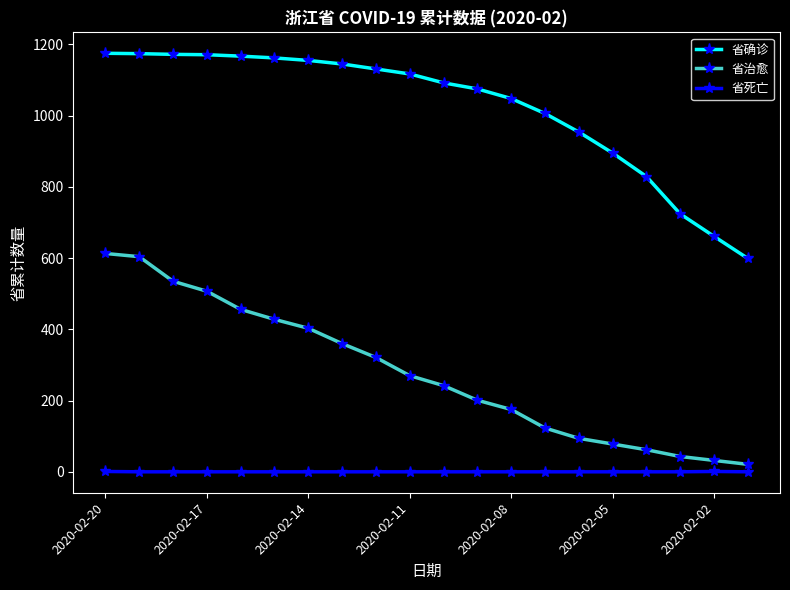

What is the difference between the maximum and minimum values in the 省治愈 series?

592